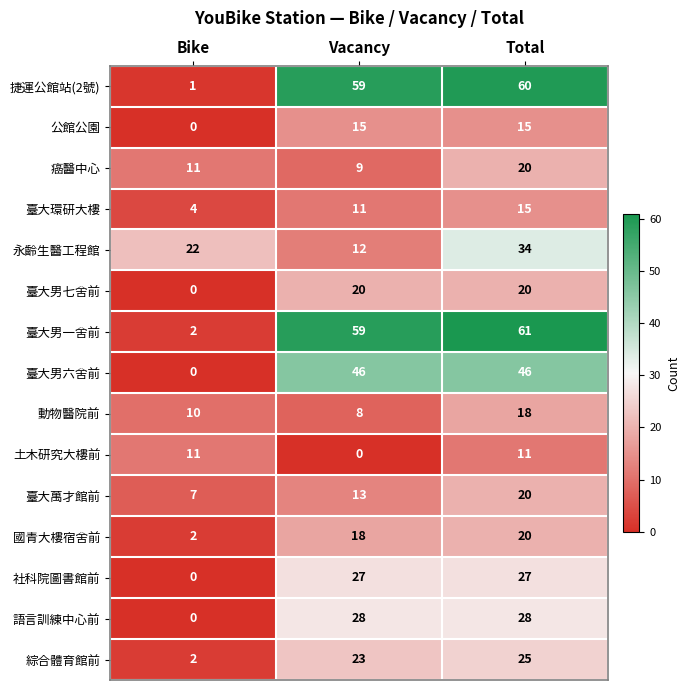

What is the difference between the maximum and minimum values in the 捷運公館站(2號) series?

59